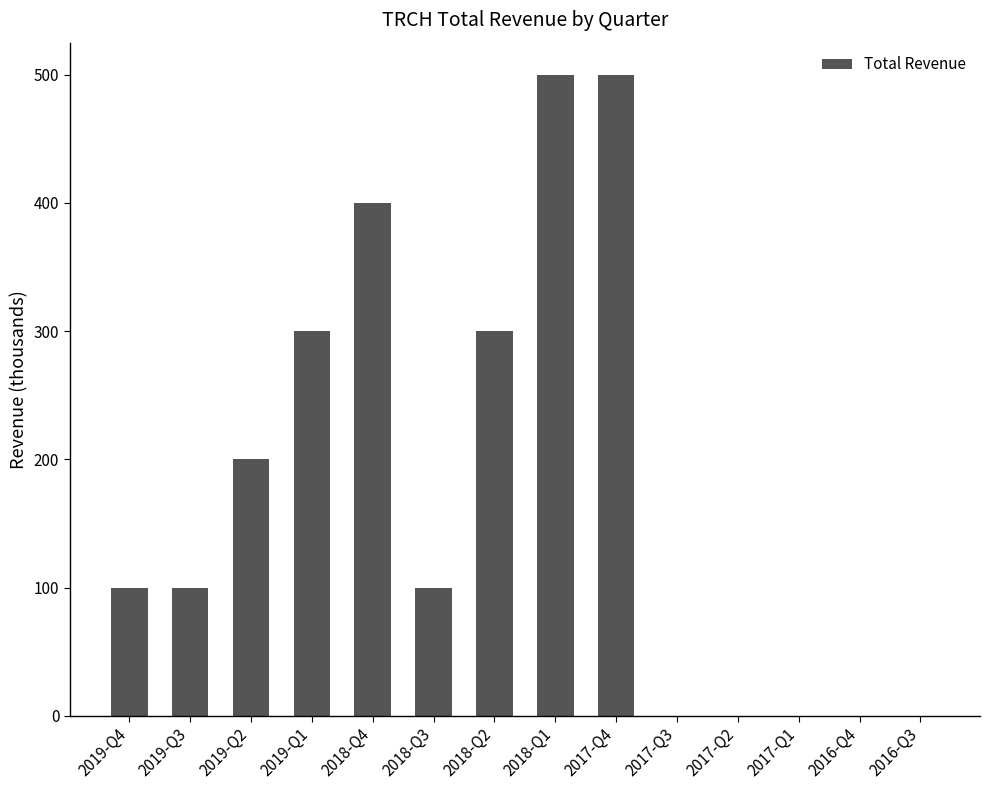

Which has a higher value, 2018-Q3 or 2019-Q1?

2019-Q1